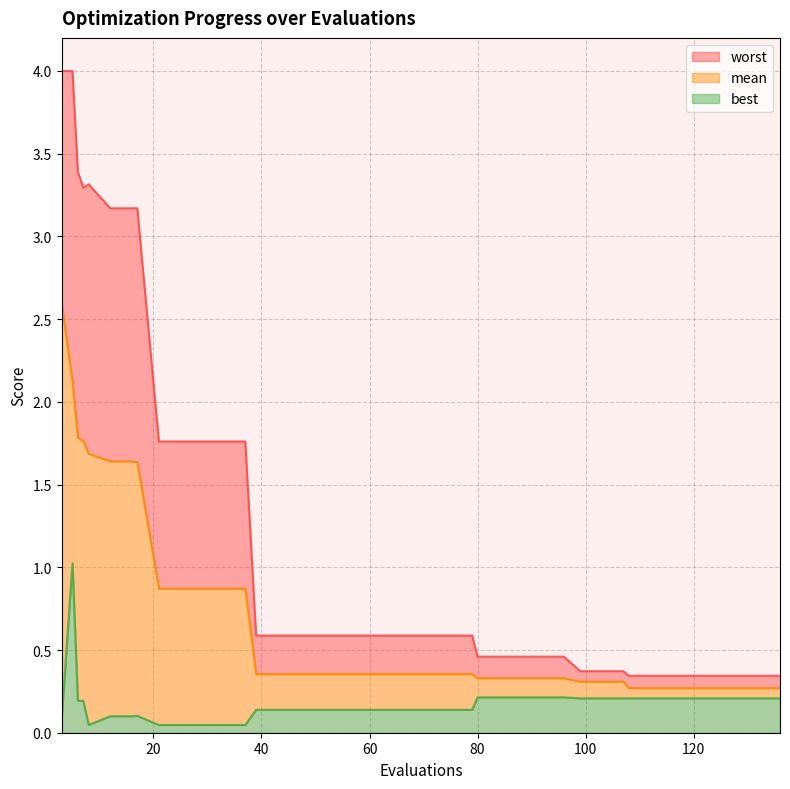

Reading left to right, what are all the values shown in this chart?

mean: 2.6	2.1	1.8	1.8	1.7	1.6	1.6	1.6	0.9	0.9	0.9	0.9	0.9	0.4	0.4	0.4	0.4	0.4	0.4	0.4	0.4	0.4	0.4	0.4	0.3	0.3	0.3	0.3	0.3	0.3	0.3	0.3	0.3	0.3	0.3	0.3	0.3	0.3	0.3	0.3
best: 0.1	1.0	0.2	0.2	0.0	0.1	0.1	0.1	0.0	0.0	0.0	0.0	0.0	0.1	0.1	0.1	0.1	0.1	0.1	0.1	0.1	0.1	0.1	0.1	0.2	0.2	0.2	0.2	0.2	0.2	0.2	0.2	0.2	0.2	0.2	0.2	0.2	0.2	0.2	0.2
worst: 4.0	4.0	3.4	3.3	3.3	3.2	3.2	3.2	1.8	1.8	1.8	1.8	1.8	0.6	0.6	0.6	0.6	0.6	0.6	0.6	0.6	0.6	0.6	0.6	0.5	0.5	0.5	0.5	0.5	0.4	0.4	0.4	0.3	0.3	0.3	0.3	0.3	0.3	0.3	0.3